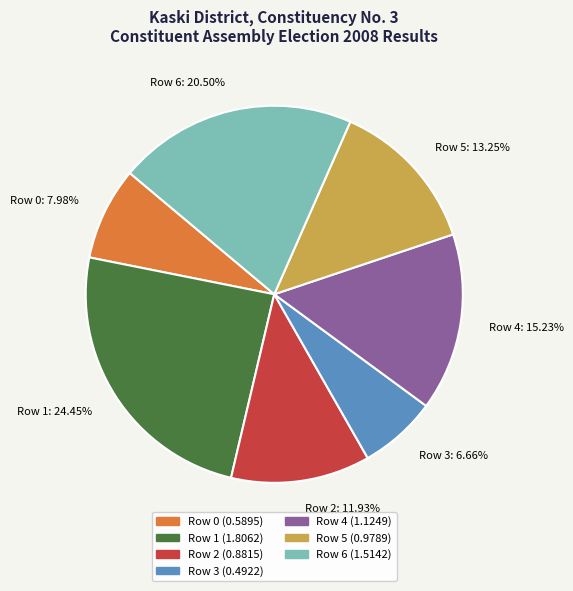

Count the number of slices in the pie.

7